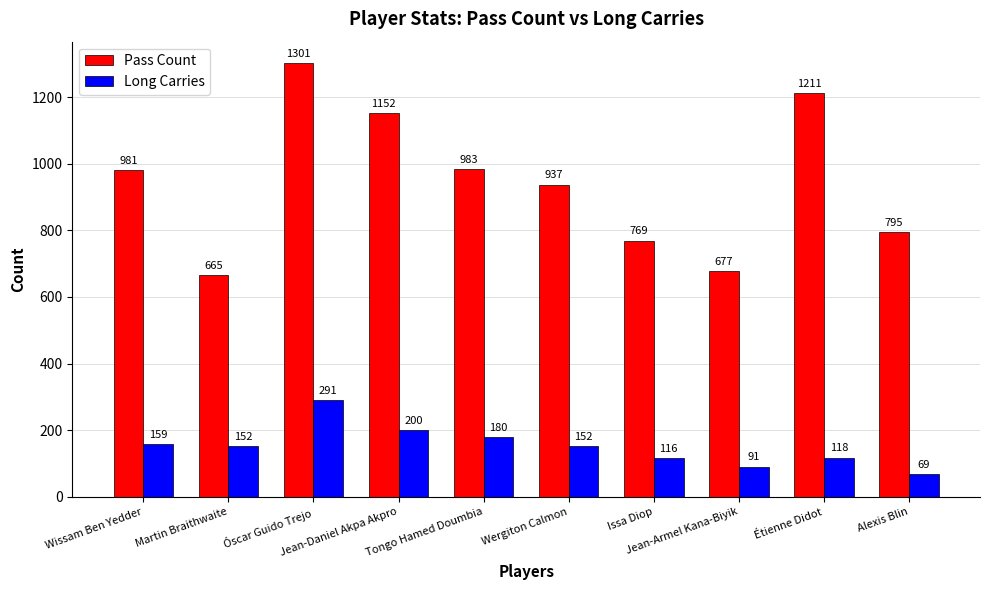

How many groups of bars are there?

10